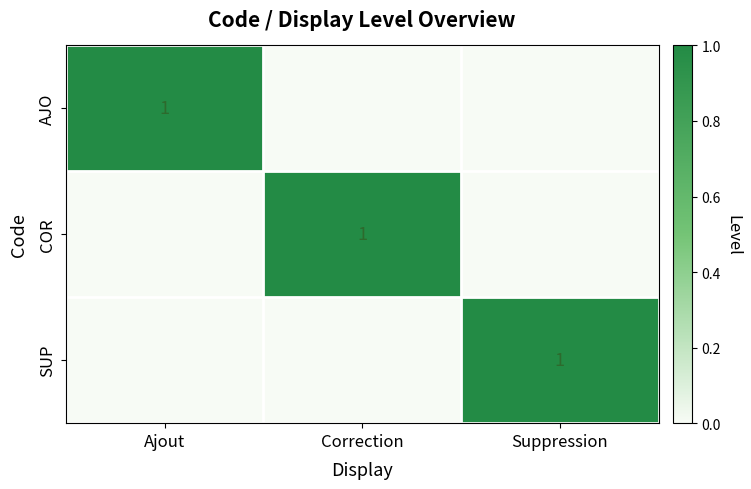

The COR series shows 1 at Correction. True or false?

True